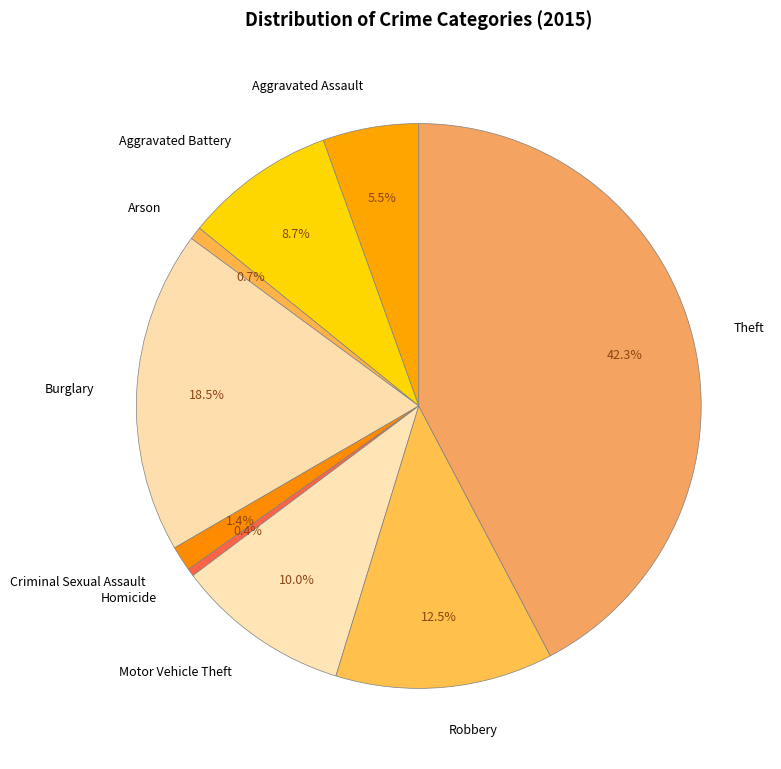

Is there a majority slice in this chart?

No